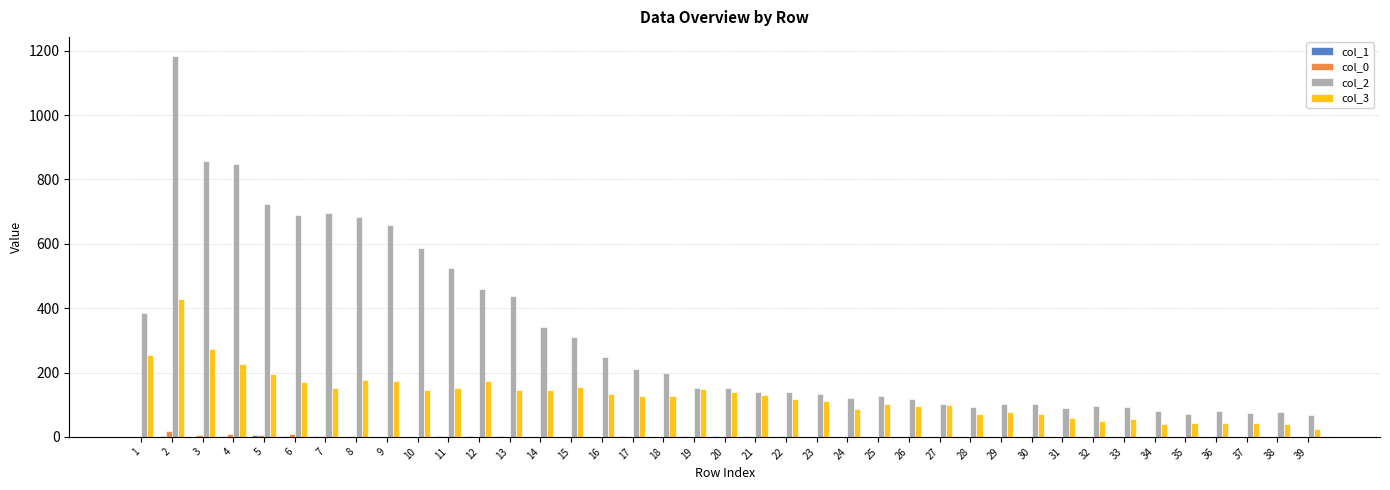

Is the value of col_2 at 37 greater than the value of col_0 at 11?

Yes